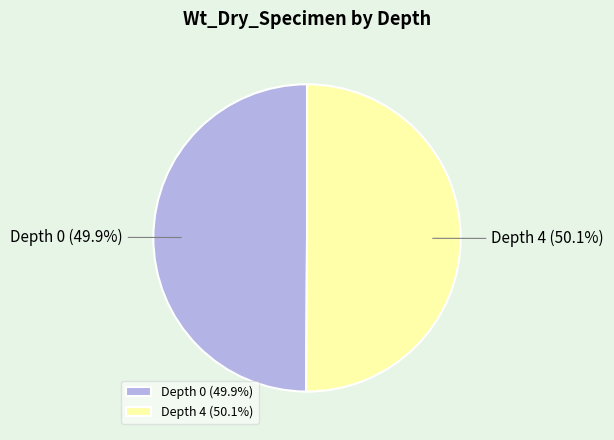

Is there any slice that represents more than half of the pie?

Yes